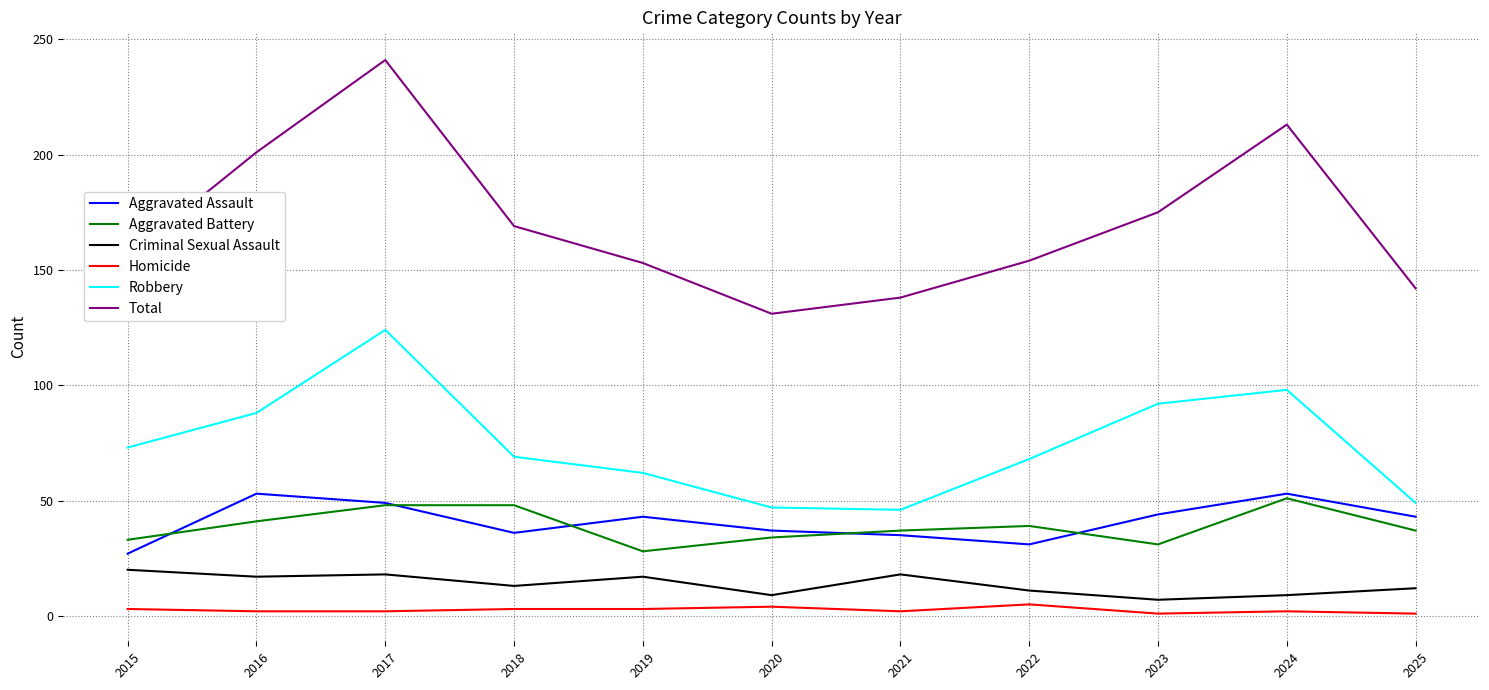

True or false: Criminal Sexual Assault and Total intersect in this chart.

False